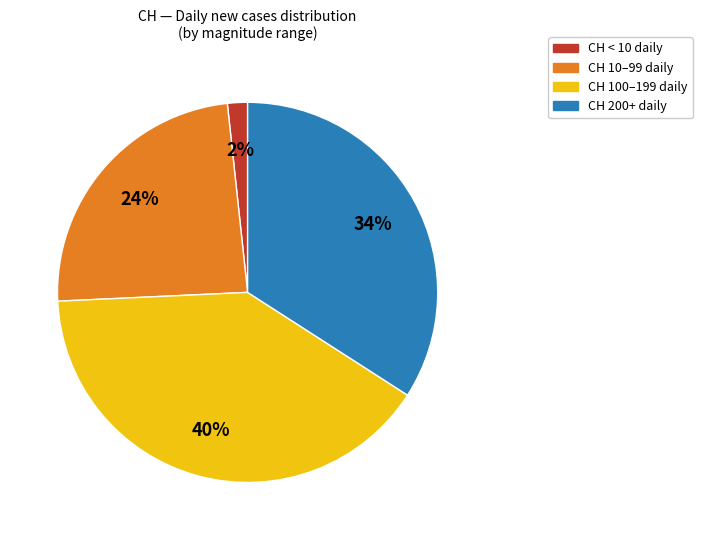

To the nearest percent, what is the difference between the largest and smallest slice percentages?

38%